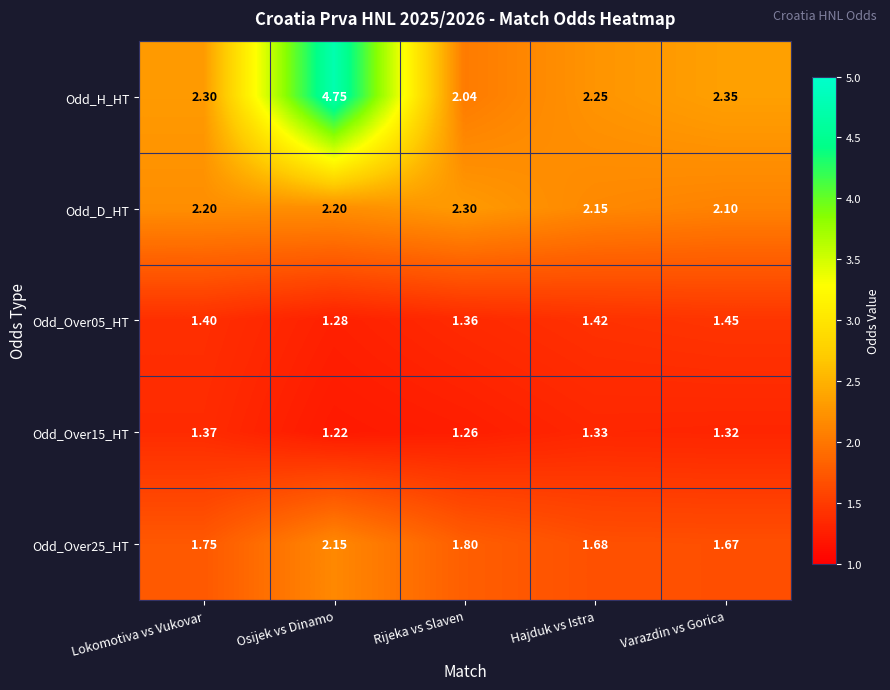

At which category is the sum across all series the highest?

Osijek vs Dinamo